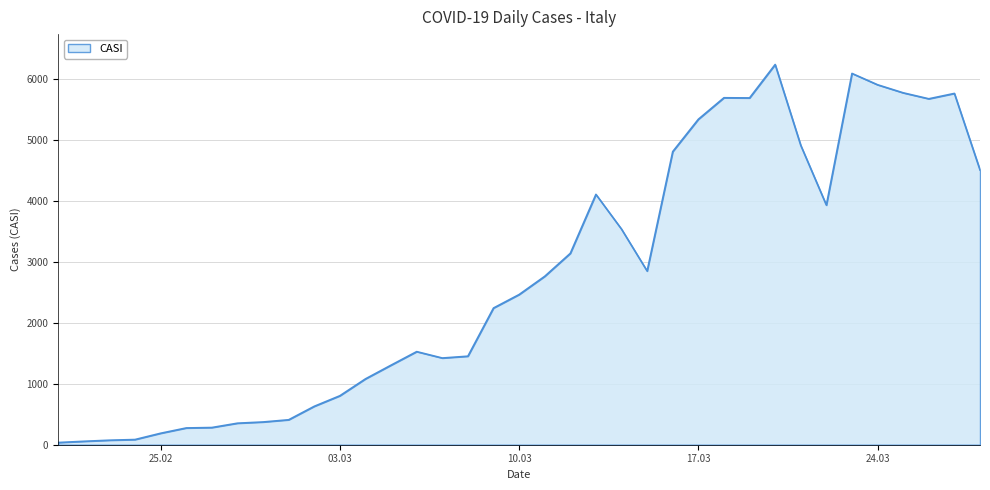

Reading left to right, list all the values displayed in this chart.

36	56	74	85	188	275	282	353	373	409	630	803	1080	1305	1527	1422	1452	2242	2463	2762	3139	4106	3536	2849	4808	5338	5691	5688	6236	4910	3930	6090	5904	5772	5674	5762	4506